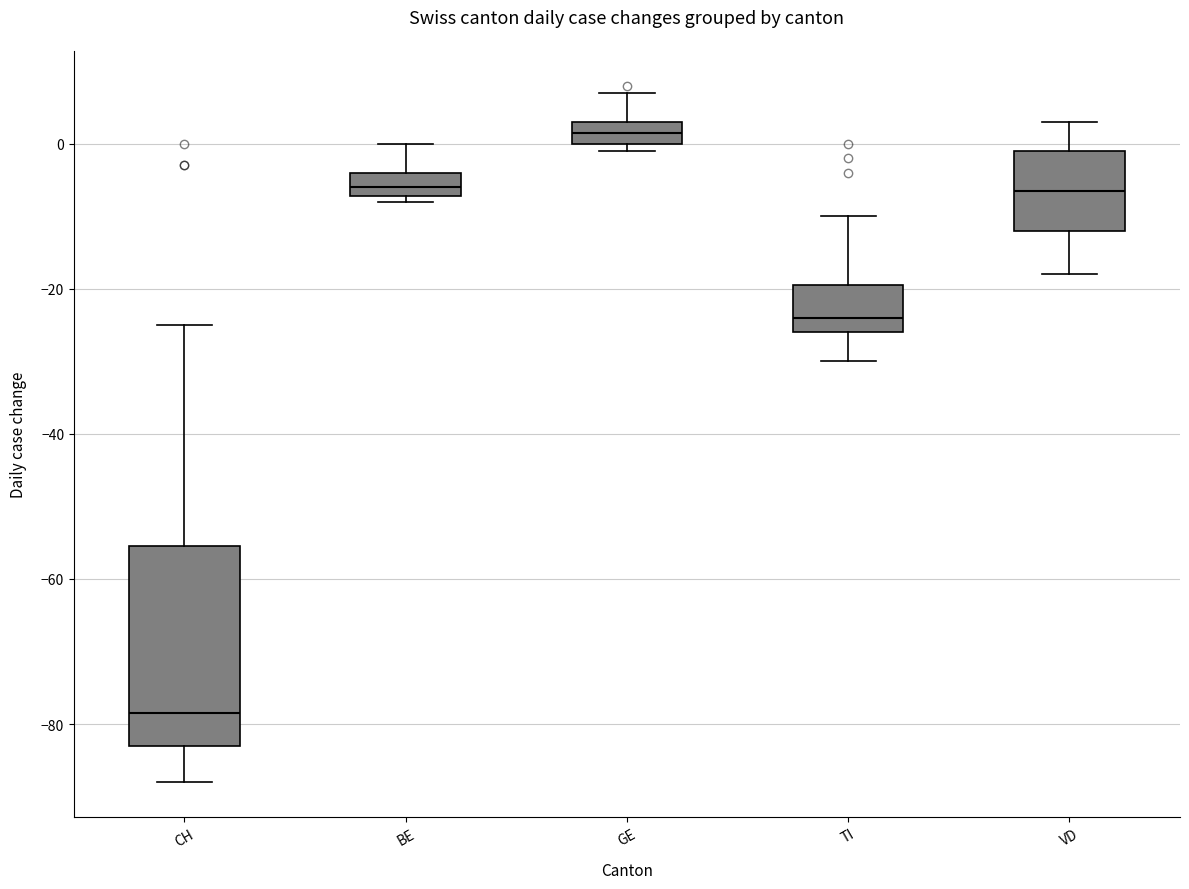

Reading left to right, read every box against the y-axis: the position of its median line, the range the box covers, and the ends of its whiskers. The values are not printed on the chart, so give them approximately, as read against the axis.

CH: median -78, box -82 to -56, whiskers -88 to -24
BE: median -6, box -8 to -4, whiskers -8 (just below the box's lower edge) to 0
GE: median 2, box 0 to 4, whiskers 0 (just below the box's lower edge) to 8
TI: median -24, box -26 to -20, whiskers -30 to -10
VD: median -6, box -12 to 0, whiskers -18 to 4